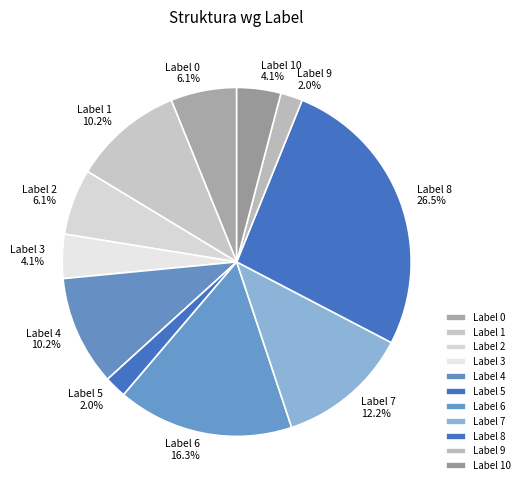

How many slices are in this pie chart?

11